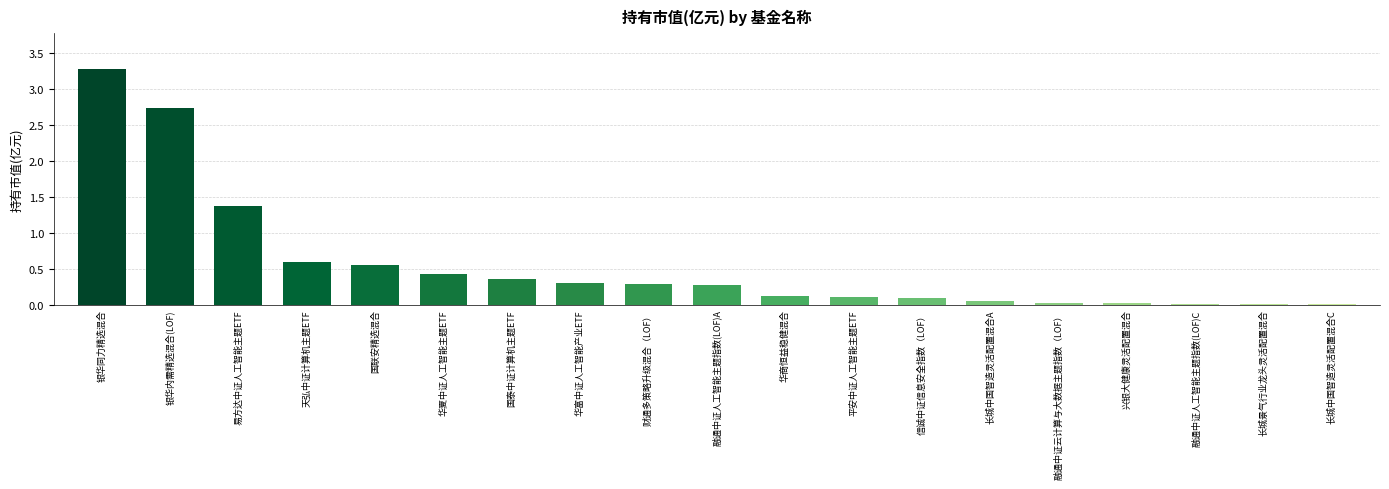

What is the greatest value displayed?

3.3